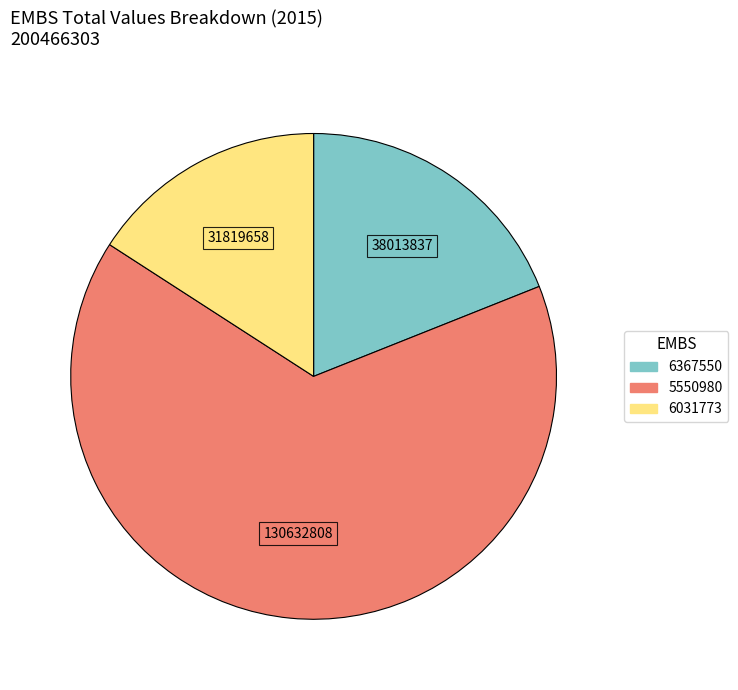

What is the ratio of the value at 6367550 to the value at 6031773?

1.2